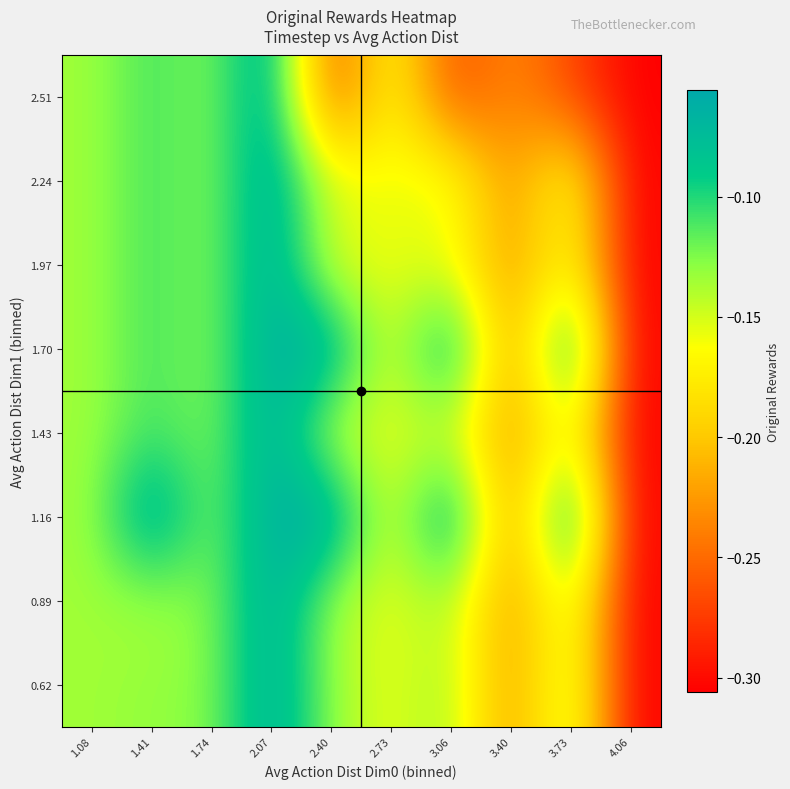

Reading left to right, extract all data points from this chart.

0.62: 1.08=-0.1	1.41=-0.1	1.74=-0.1	2.07=-0.1	2.40=-0.1	2.73=-0.2	3.06=-0.1	3.40=-0.2	3.73=-0.1	4.06=-0.3
0.89: 1.08=-0.1	1.41=-0.1	1.74=-0.1	2.07=-0.1	2.40=-0.1	2.73=-0.2	3.06=-0.1	3.40=-0.2	3.73=-0.1	4.06=-0.3
1.16: 1.08=-0.1	1.41=-0.1	1.74=-0.1	2.07=-0.1	2.40=-0.1	2.73=-0.2	3.06=-0.1	3.40=-0.2	3.73=-0.1	4.06=-0.3
1.43: 1.08=-0.1	1.41=-0.1	1.74=-0.1	2.07=-0.1	2.40=-0.1	2.73=-0.2	3.06=-0.1	3.40=-0.2	3.73=-0.1	4.06=-0.3
1.70: 1.08=-0.1	1.41=-0.1	1.74=-0.1	2.07=-0.1	2.40=-0.1	2.73=-0.2	3.06=-0.1	3.40=-0.2	3.73=-0.1	4.06=-0.3
1.97: 1.08=-0.1	1.41=-0.1	1.74=-0.1	2.07=-0.1	2.40=-0.2	2.73=-0.2	3.06=-0.2	3.40=-0.2	3.73=-0.2	4.06=-0.3
2.24: 1.08=-0.1	1.41=-0.1	1.74=-0.1	2.07=-0.1	2.40=-0.1	2.73=-0.2	3.06=-0.1	3.40=-0.2	3.73=-0.1	4.06=-0.3
2.51: 1.08=-0.1	1.41=-0.1	1.74=-0.1	2.07=-0.1	2.40=-0.3	2.73=-0.2	3.06=-0.3	3.40=-0.2	3.73=-0.3	4.06=-0.3